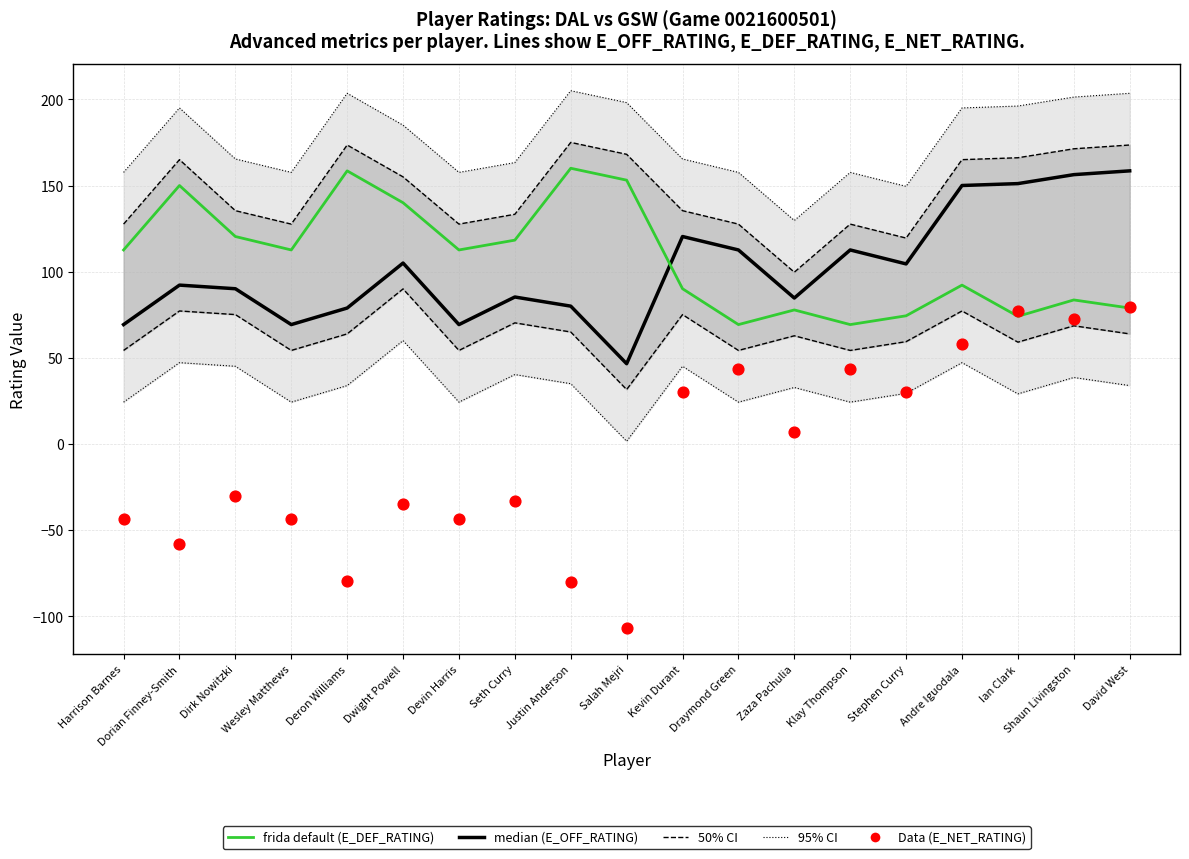

At which category is the sum across all series the highest?

David West